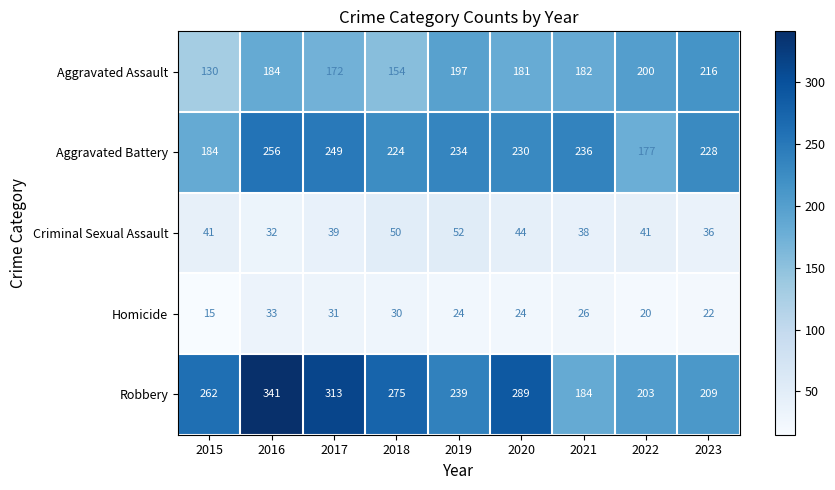

What is the difference between the highest and lowest values at 2019?

215